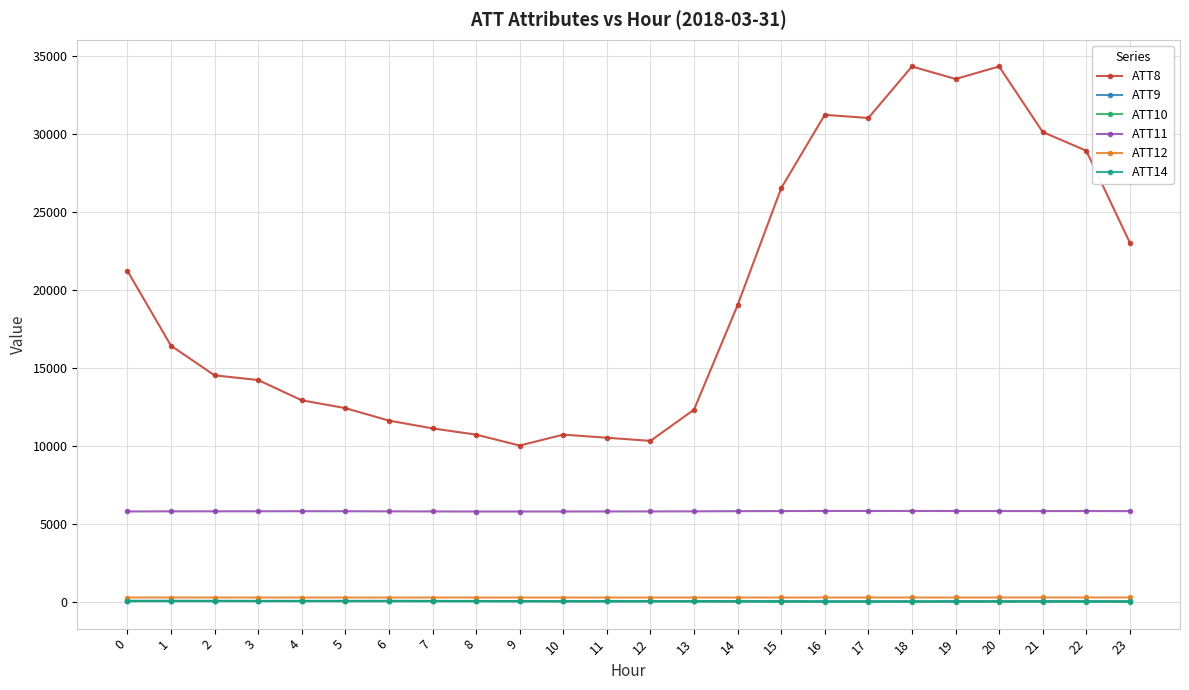

True or false: ATT9 has more than 2 interior local peaks.

True